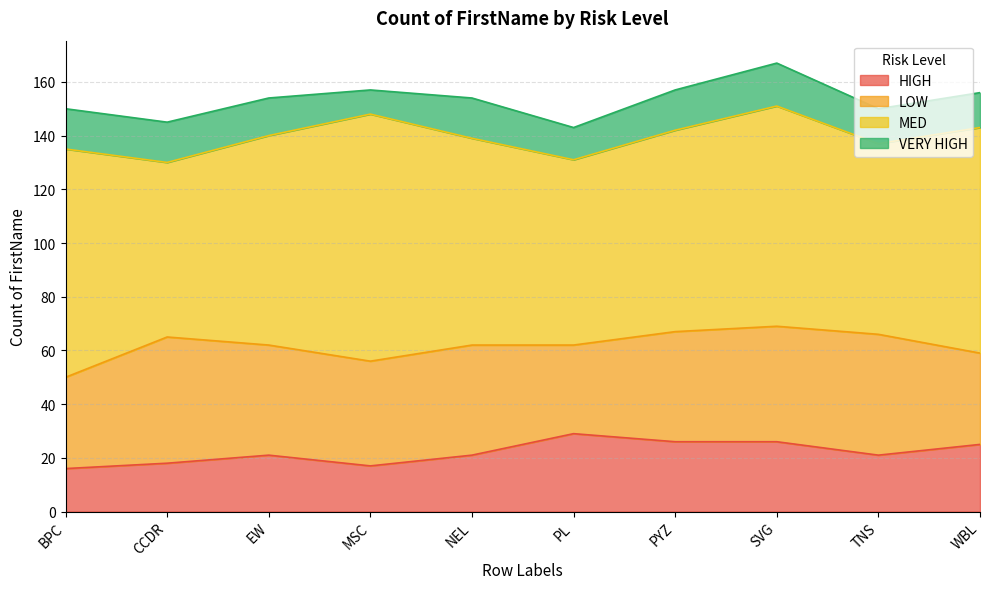

Reading left to right, transcribe all the data shown in this chart.

HIGH: 16	18	21	17	21	29	26	26	21	25
LOW: 34	47	41	39	41	33	41	43	45	34
MED: 85	65	78	92	77	69	75	82	71	84
VERY HIGH: 15	15	14	9	15	12	15	16	13	13